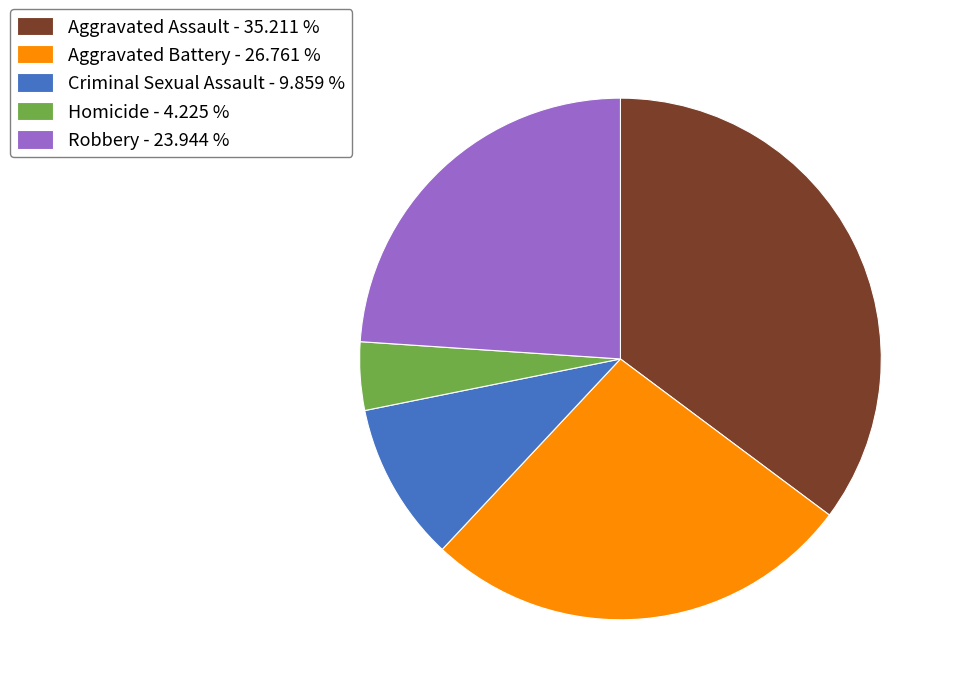

Combined, do Robbery - 23.944 % and Aggravated Assault - 35.211 % account for over 50%?

Yes